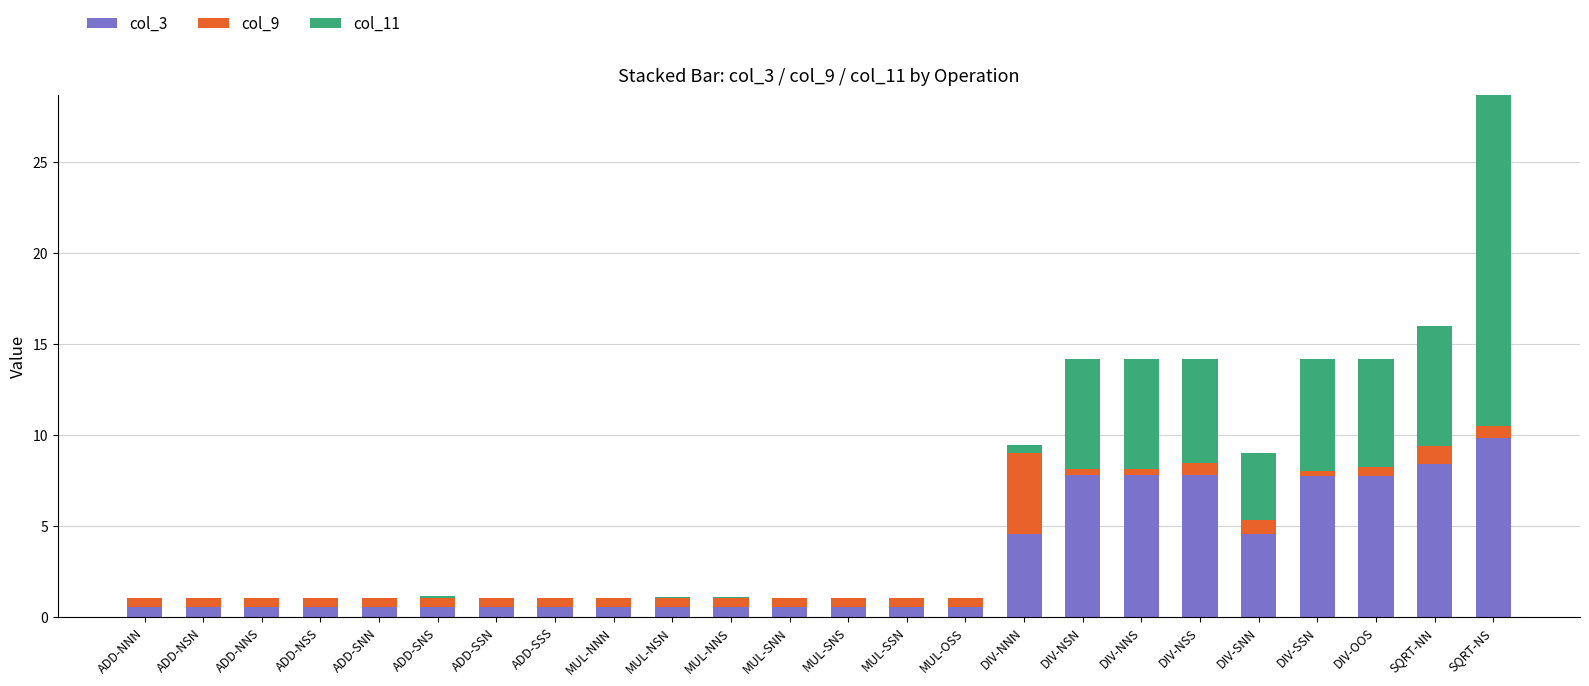

Are the bars horizontal?

No